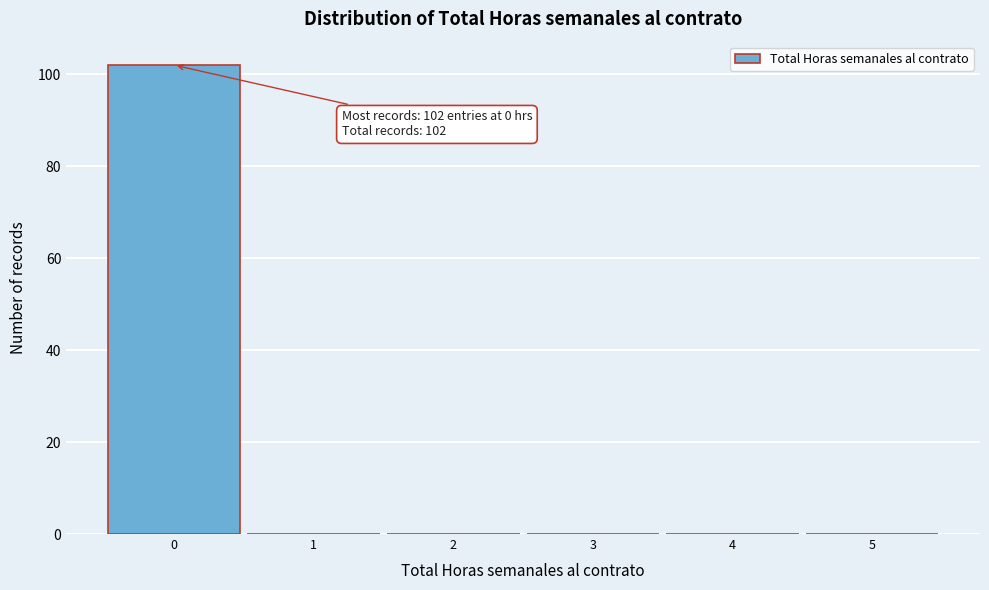

Which range on the x-axis has the tallest bar?

-0.5 to 0.5